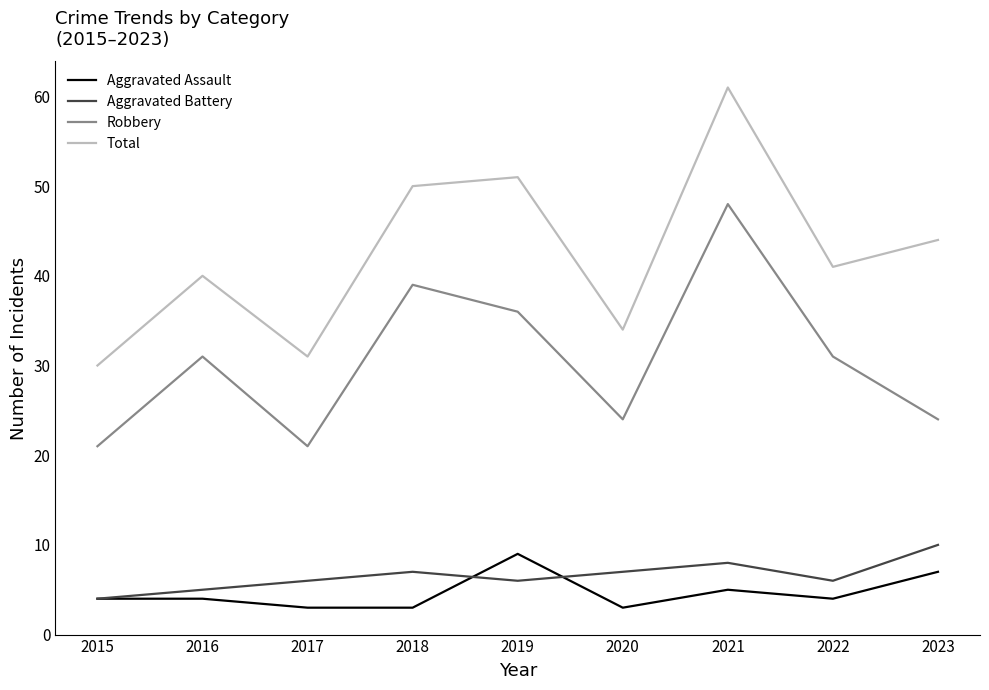

What is the difference between the highest and lowest values at 2019?

45